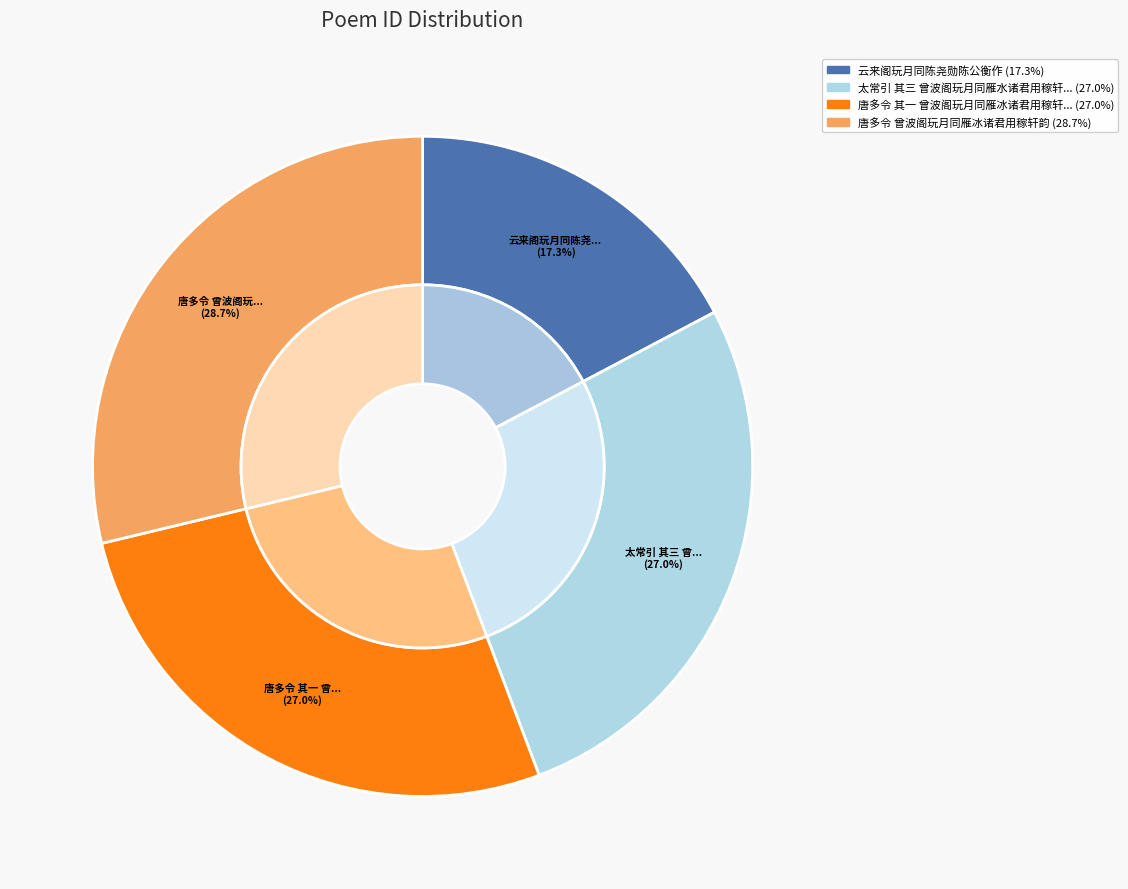

Which slice is the smallest?

云来阁玩月同陈尧勋陈公衡作